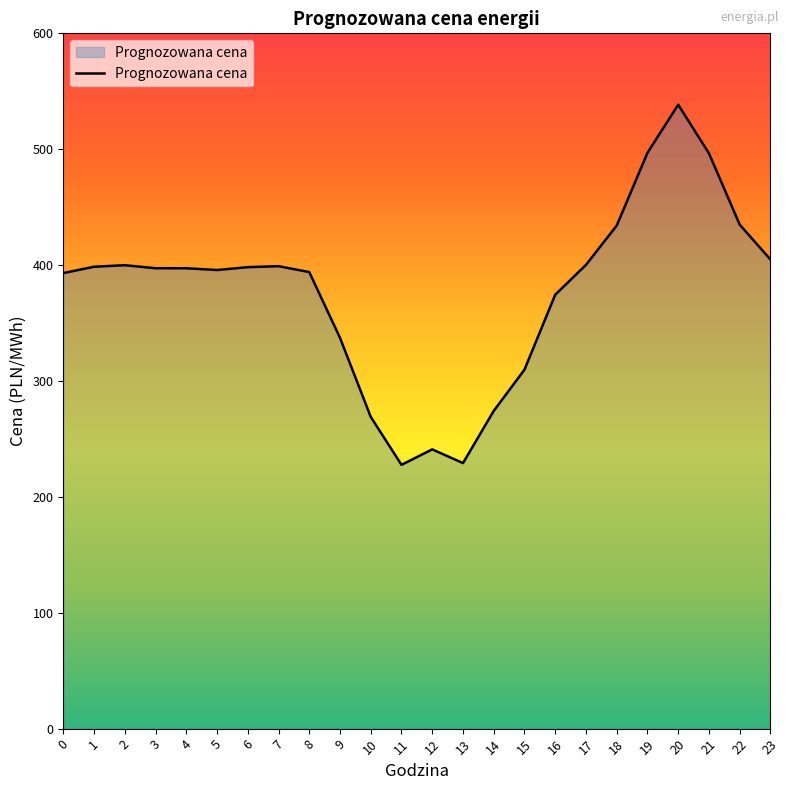

Which has a higher value, 21 or 17?

21